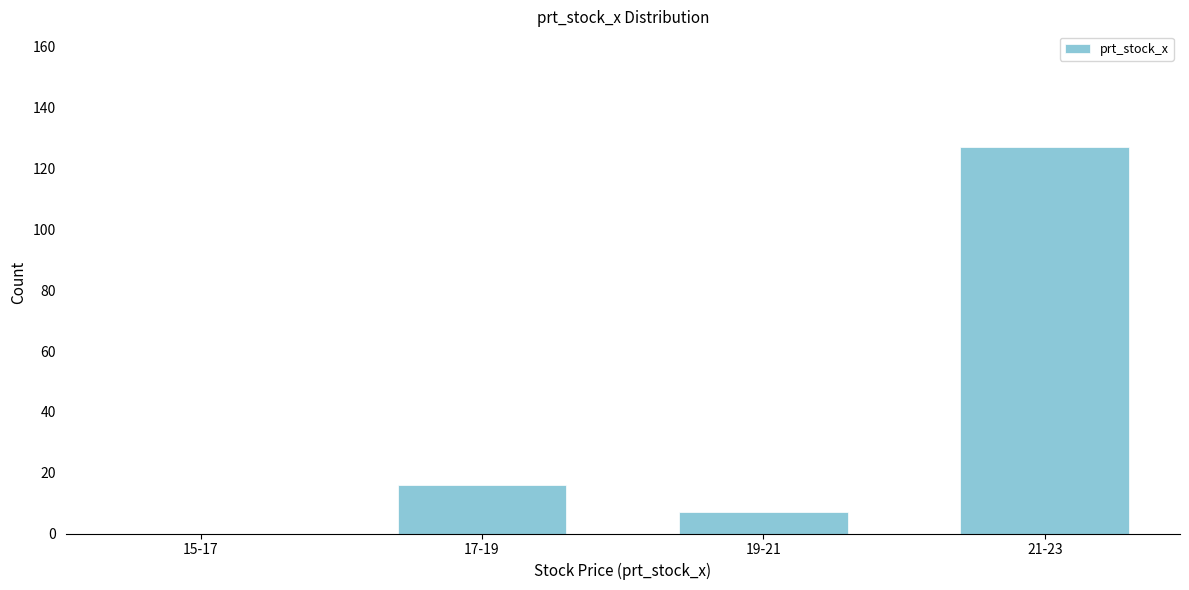

Reading right to left, what are all the values shown in this chart?

21-23=127	19-21=7	17-19=16	15-17=0